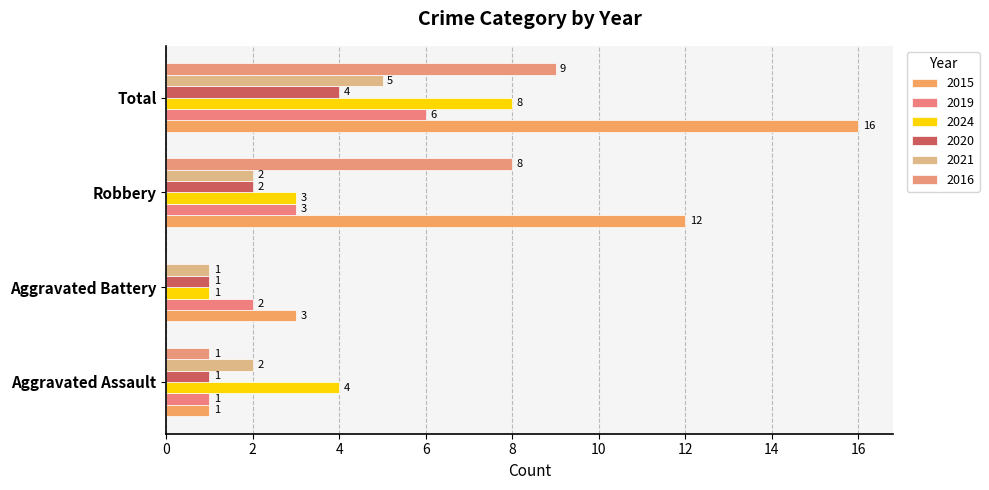

At which label is 2019 closest to 3?

Robbery